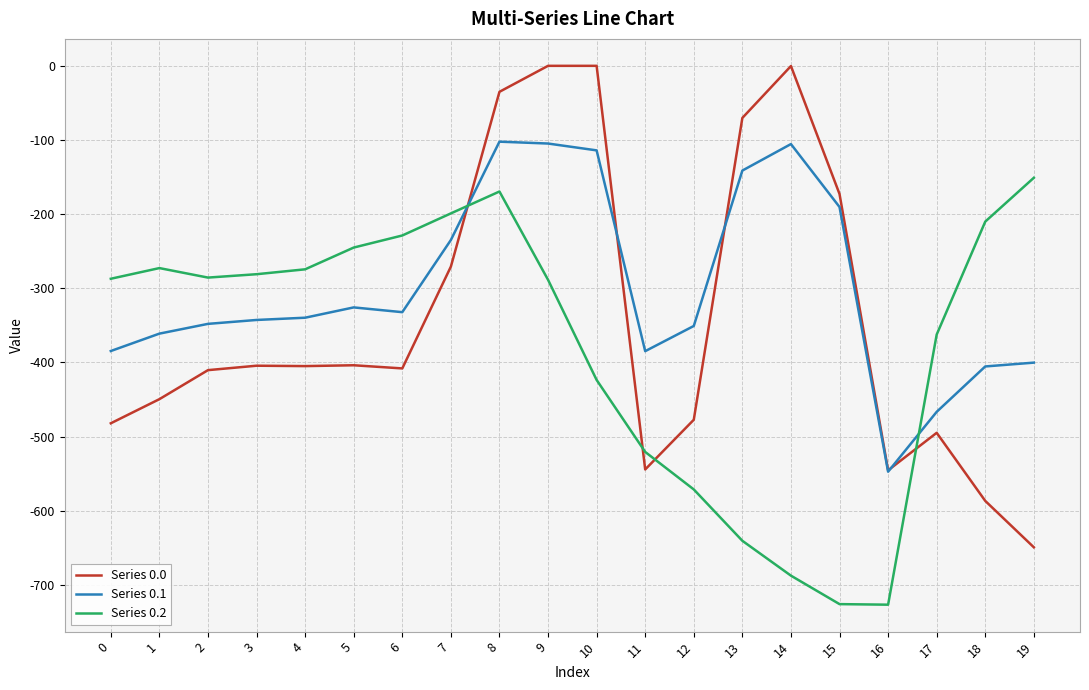

Count the number of data series in this chart.

3